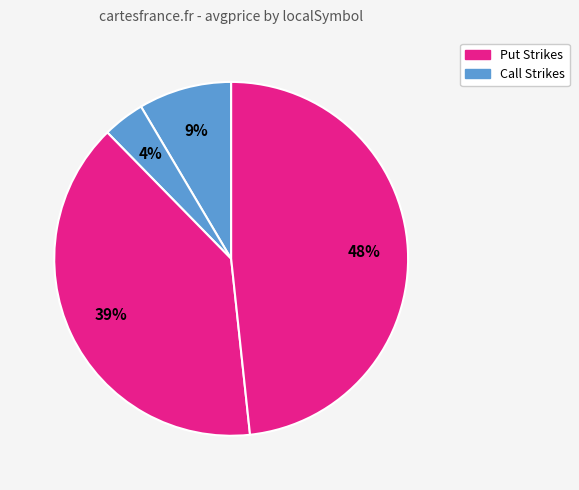

Does any single category account for the majority?

No